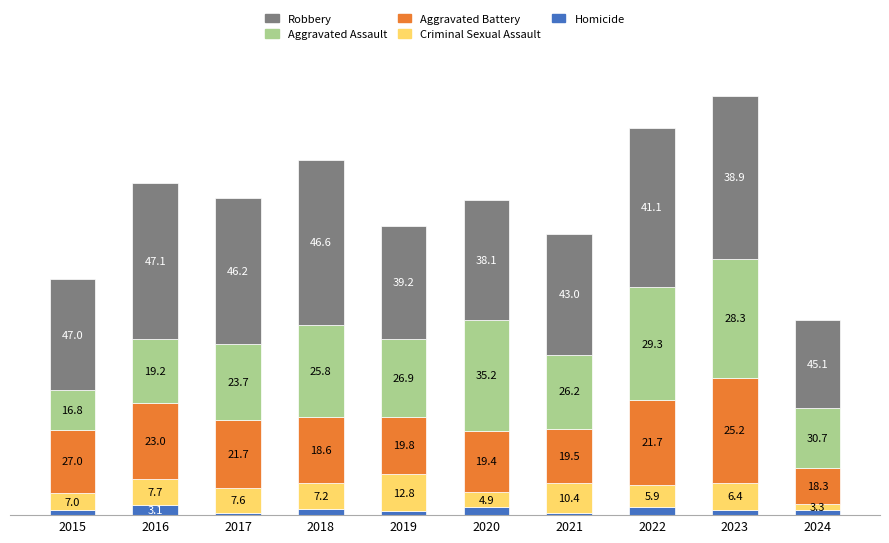

What are all the series names shown in the legend?

Robbery, Aggravated Assault, Aggravated Battery, Criminal Sexual Assault, Homicide